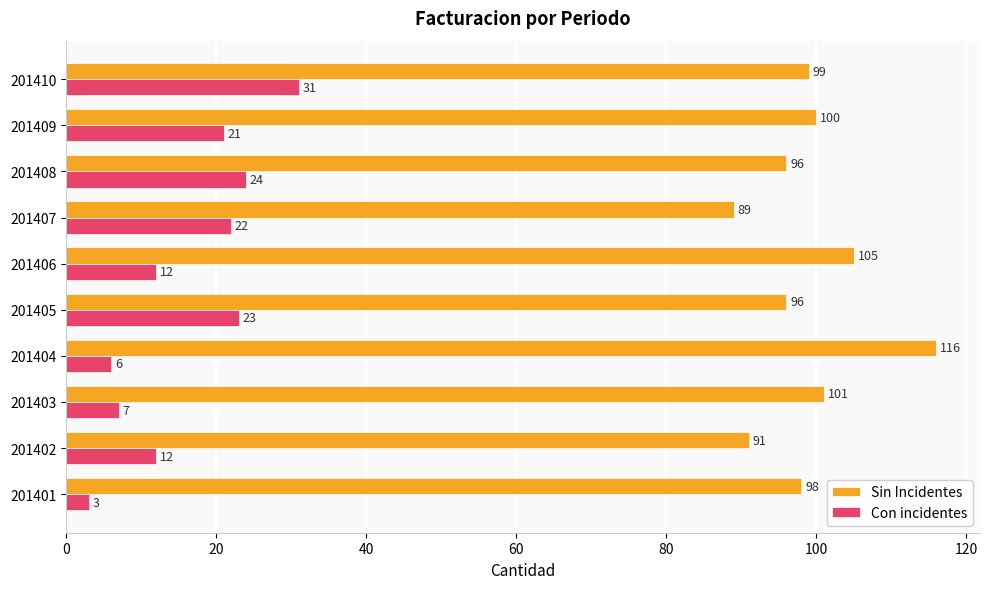

At 201404, list the series in order from largest to smallest.

Sin Incidentes, Con incidentes